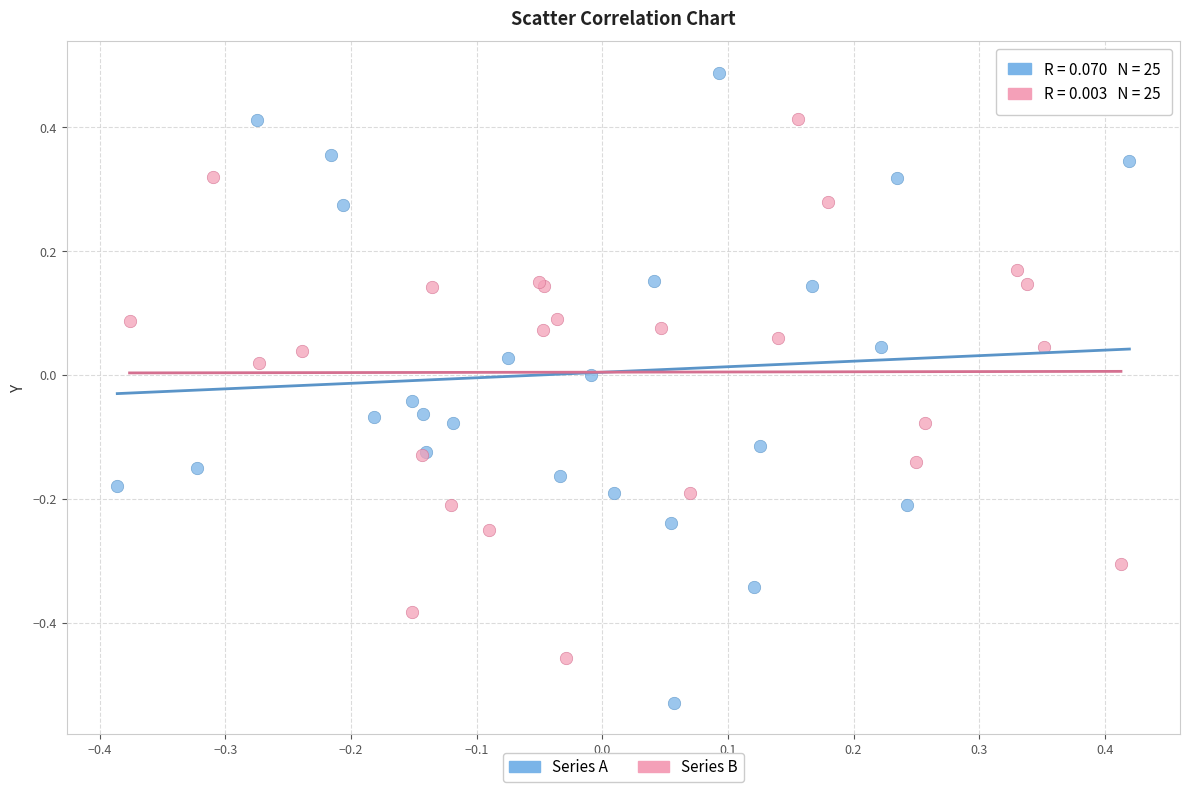

Which series has the largest Y range (max minus min)?

Series A